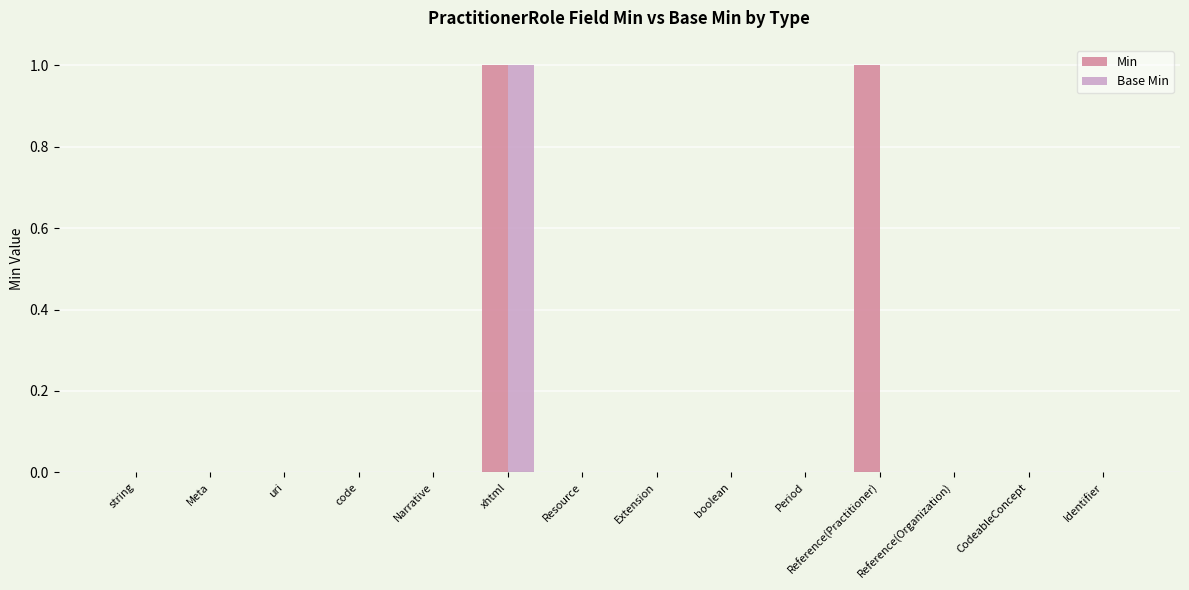

At which category is the sum across all series the highest?

xhtml